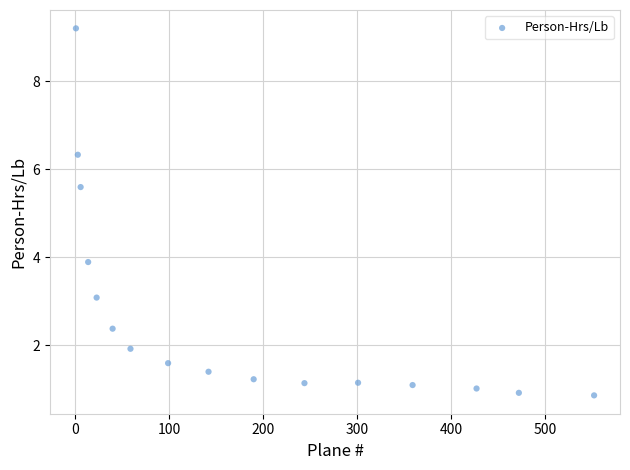

What Y value in the scatter plot is closest to 5?

5.6